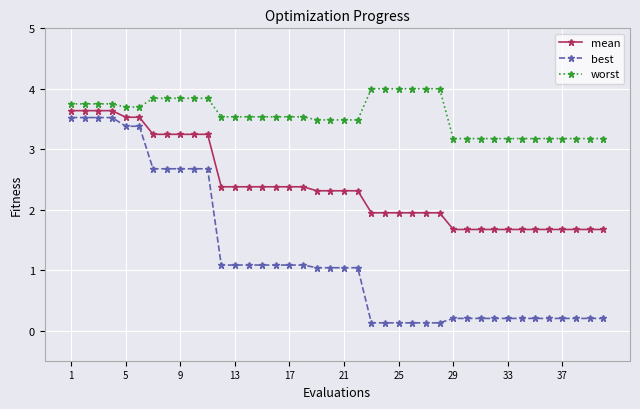

Which series has the widest spread of values?

best